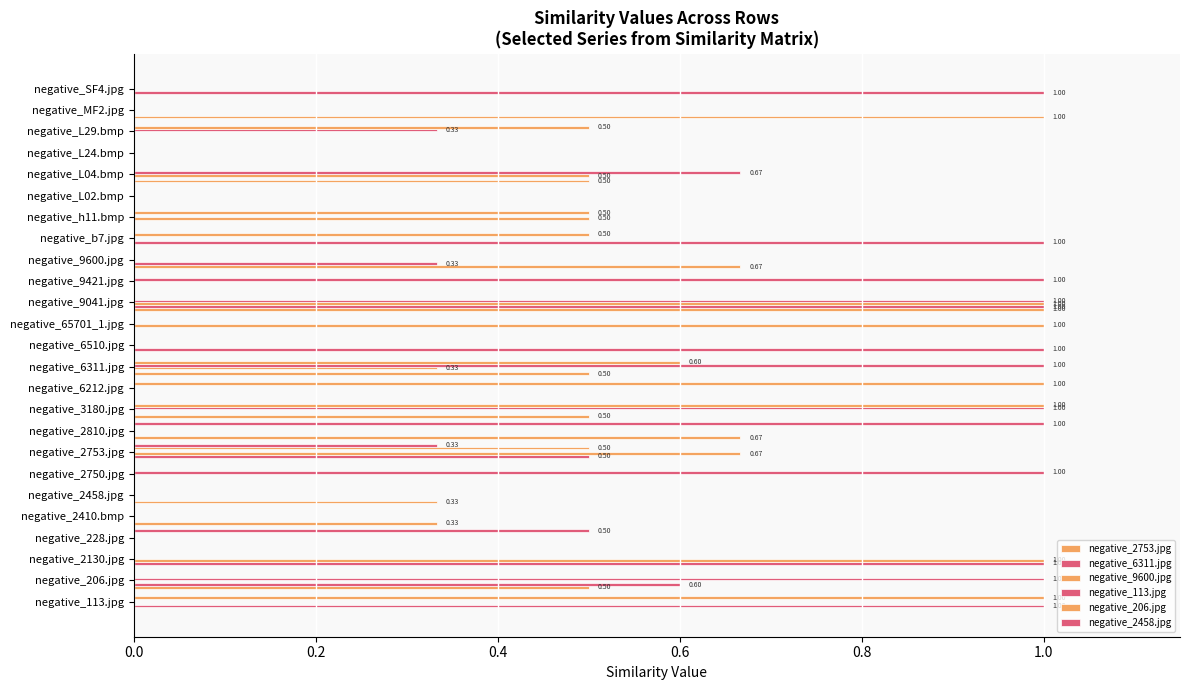

Count the number of categories in the chart.

25